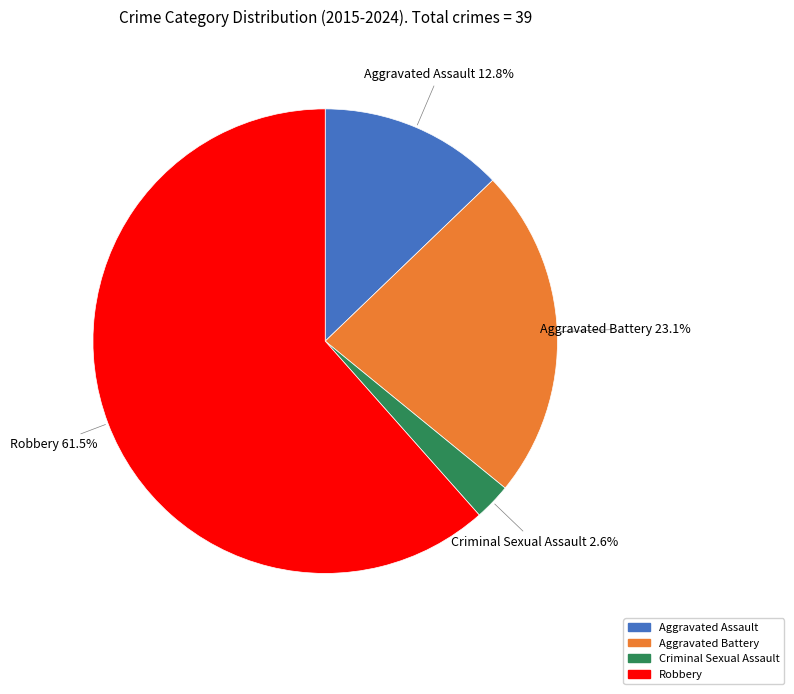

To the nearest percent, what is the difference between the Criminal Sexual Assault and Robbery slice percentages?

59%